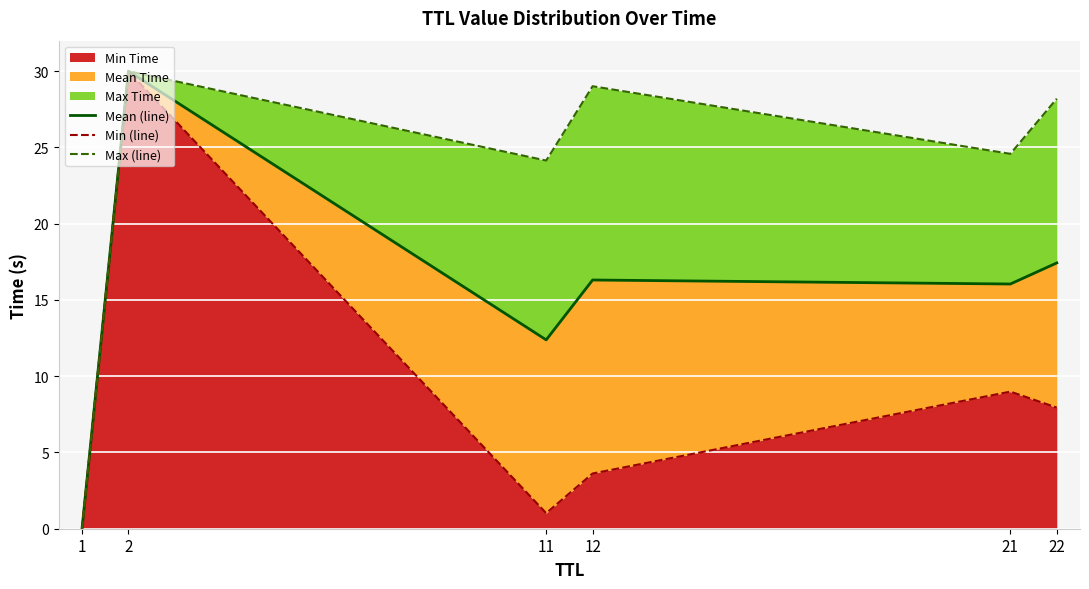

At which category is the sum across all series the highest?

2